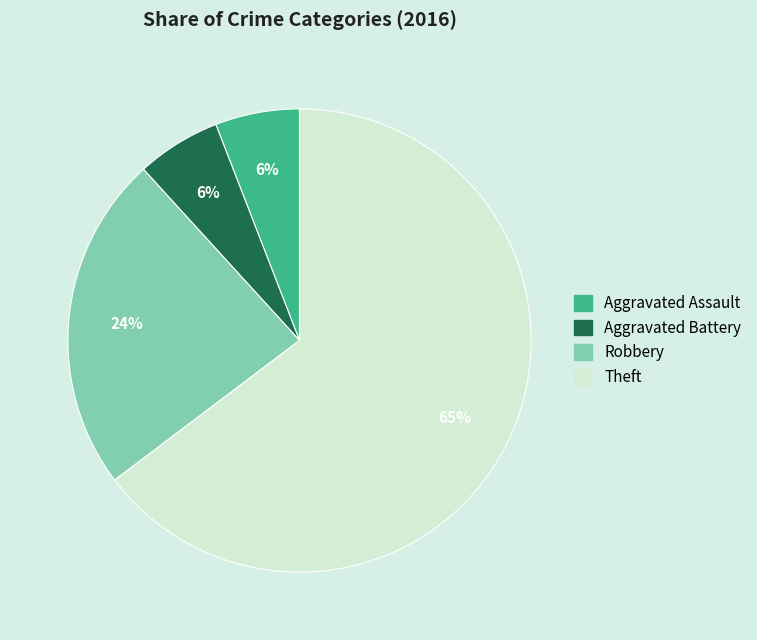

To the nearest percent, what is the average slice percentage?

25%